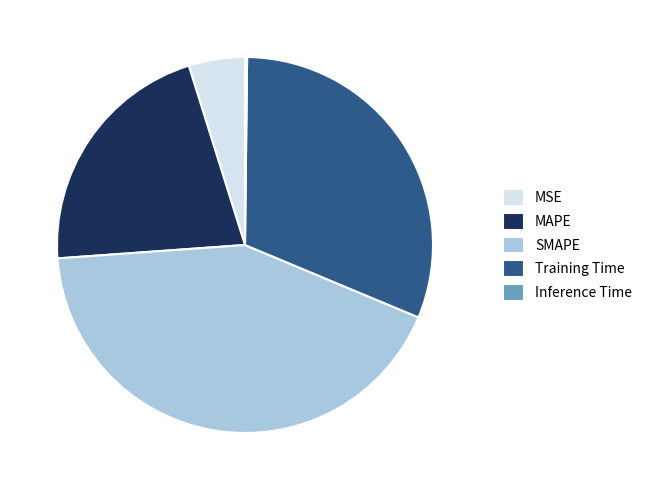

The MSE slice represents 5% of the pie. True or false?

True